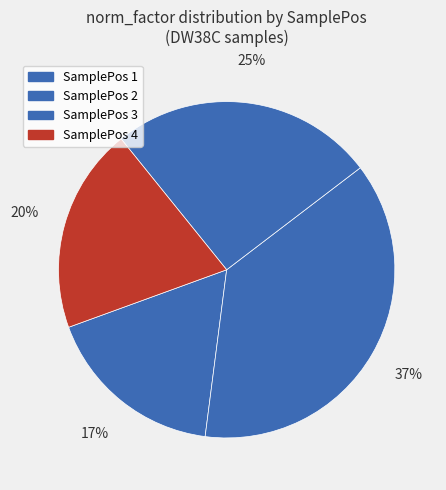

What is the smallest slice in the pie chart?

SamplePos 1